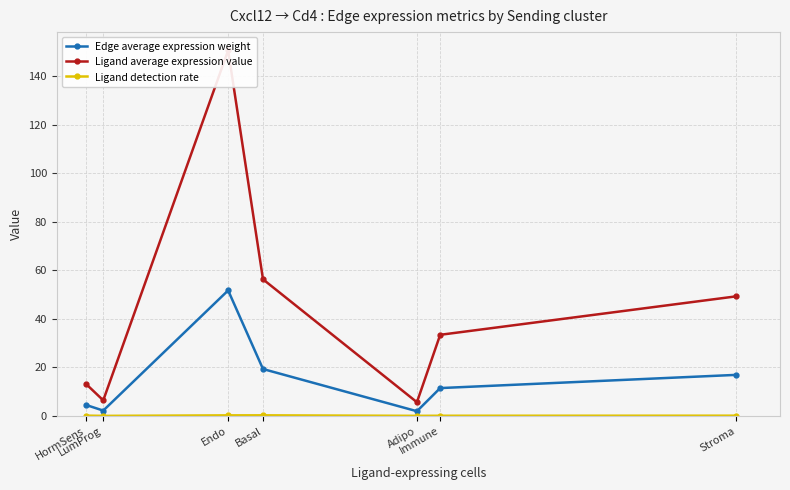

Between HormSens and Basal, which is larger?

Basal